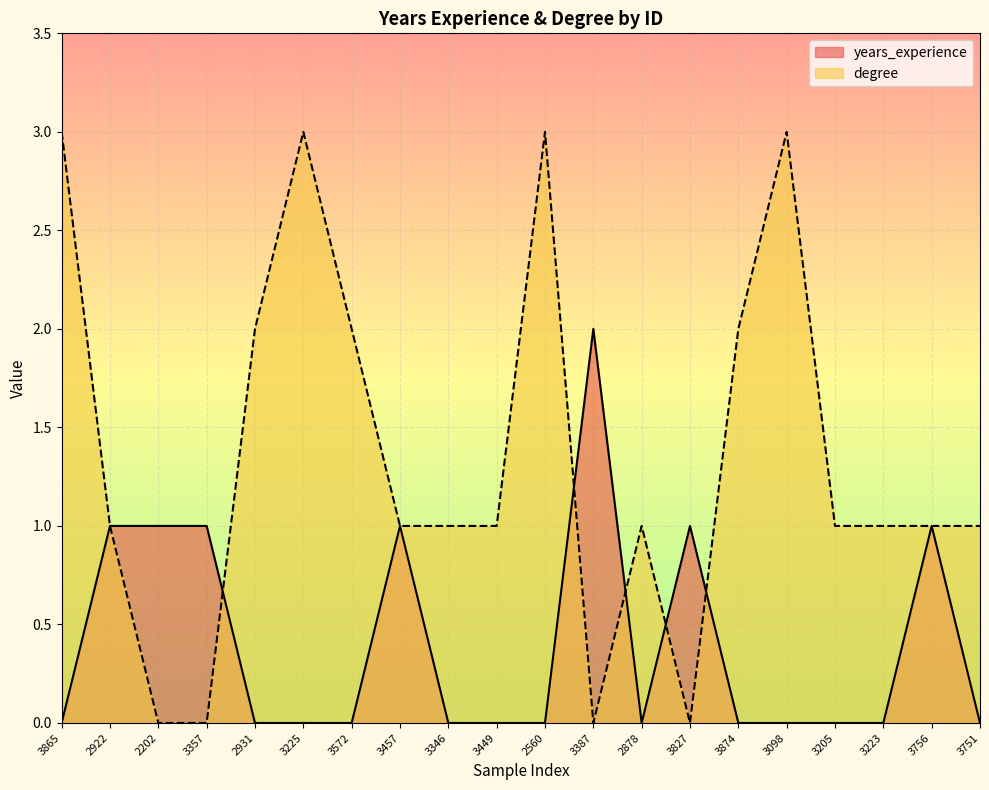

The degree series shows 2 at 3357. True or false?

False